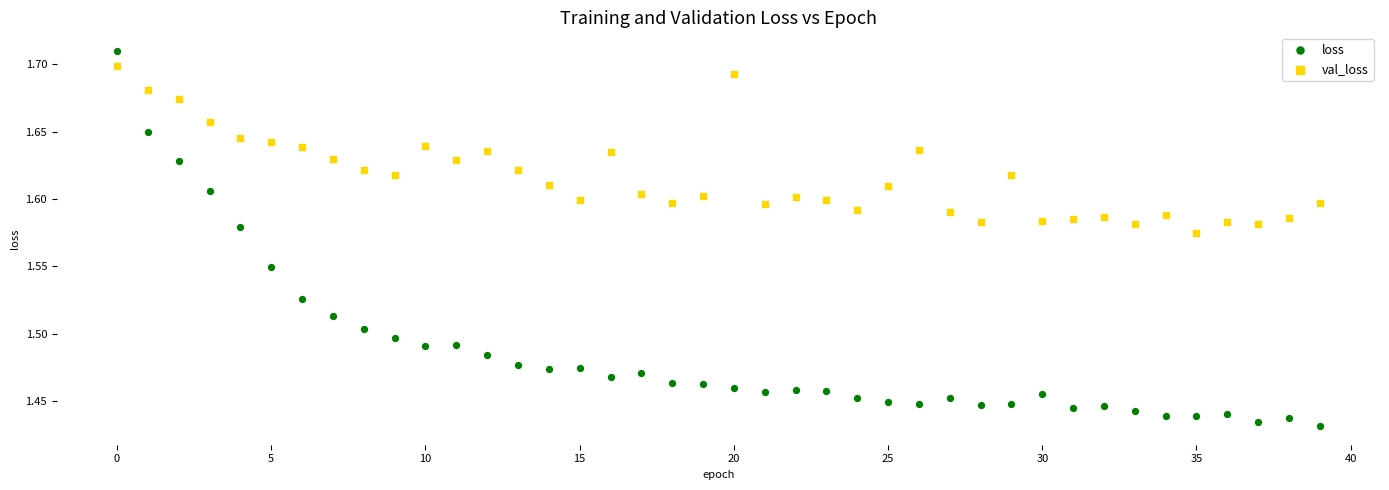

Which series reaches the minimum Y coordinate?

loss